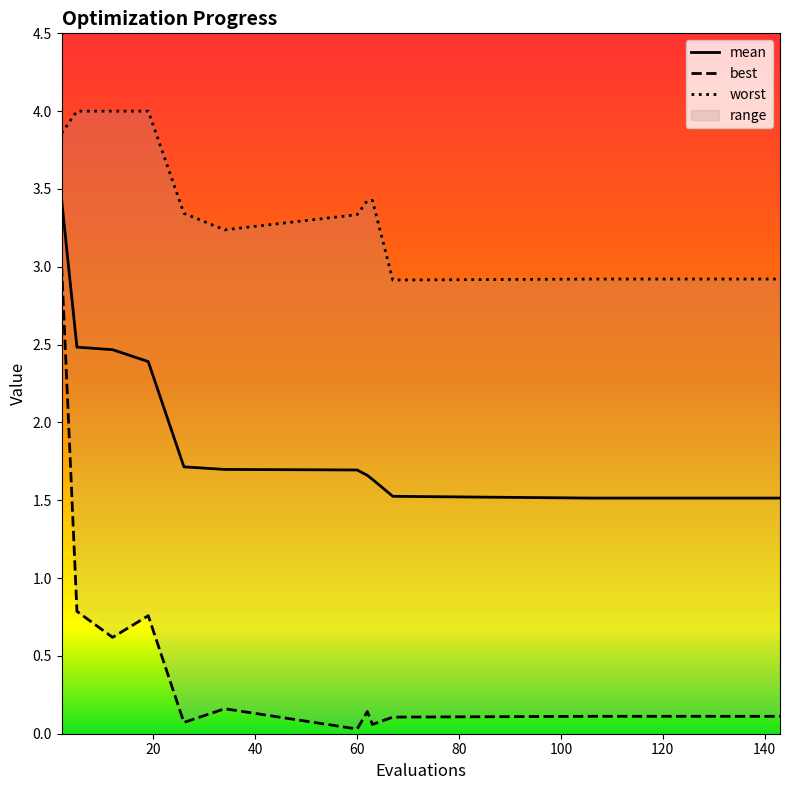

What is the difference between the highest and lowest values at 143?

2.8